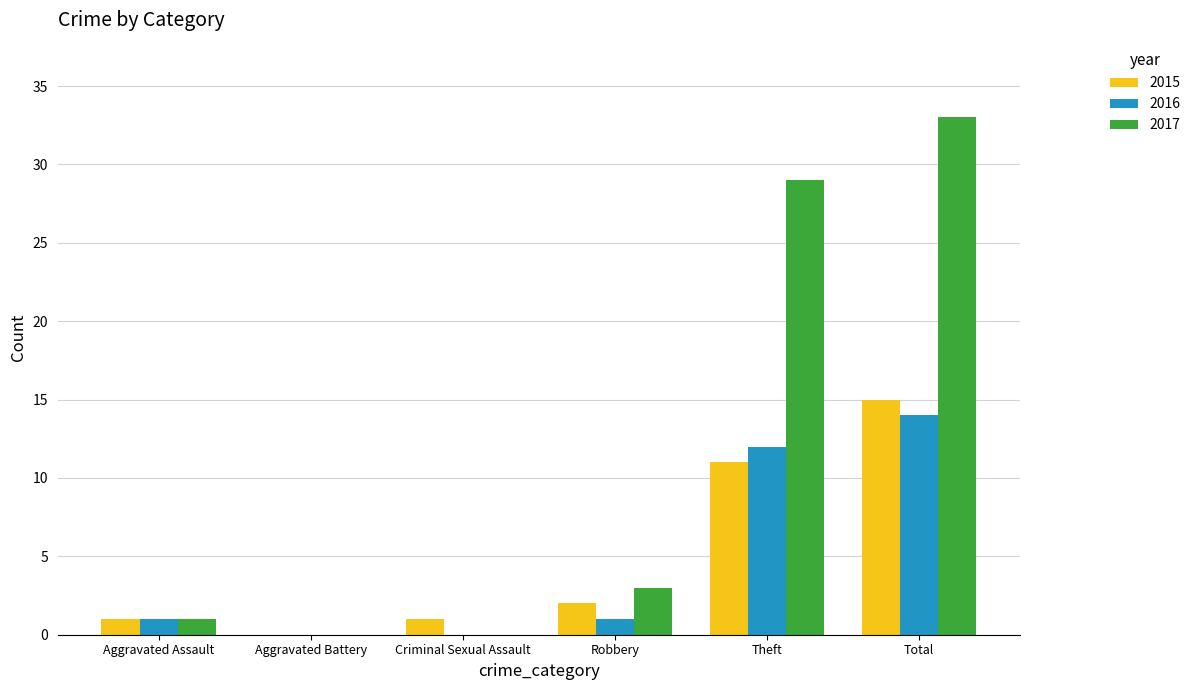

Reading right to left, what are all the values shown in this chart?

2015: Total=15	Theft=11	Robbery=2	Criminal Sexual Assault=1	Aggravated Battery=0	Aggravated Assault=1
2016: Total=14	Theft=12	Robbery=1	Criminal Sexual Assault=0	Aggravated Battery=0	Aggravated Assault=1
2017: Total=33	Theft=29	Robbery=3	Criminal Sexual Assault=0	Aggravated Battery=0	Aggravated Assault=1